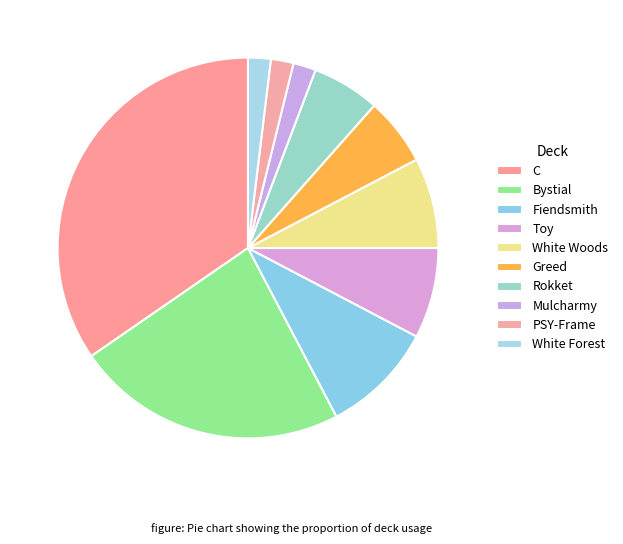

Count the number of slices in the pie.

10